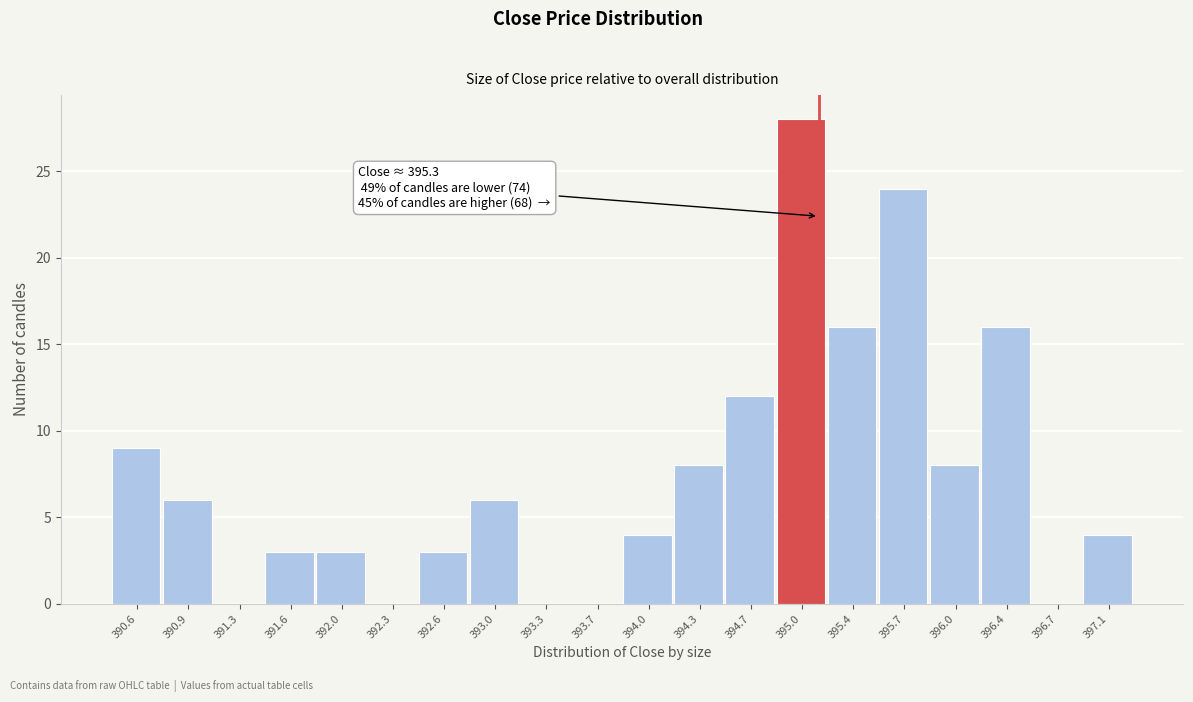

Reading left to right, what are all the values shown in this chart?

390.6=9	390.9=6	391.3=0	391.6=3	392.0=3	392.3=0	392.6=3	393.0=6	393.3=0	393.7=0	394.0=4	394.3=8	394.7=12	395.0=28	395.4=16	395.7=24	396.0=8	396.4=16	396.7=0	397.1=4